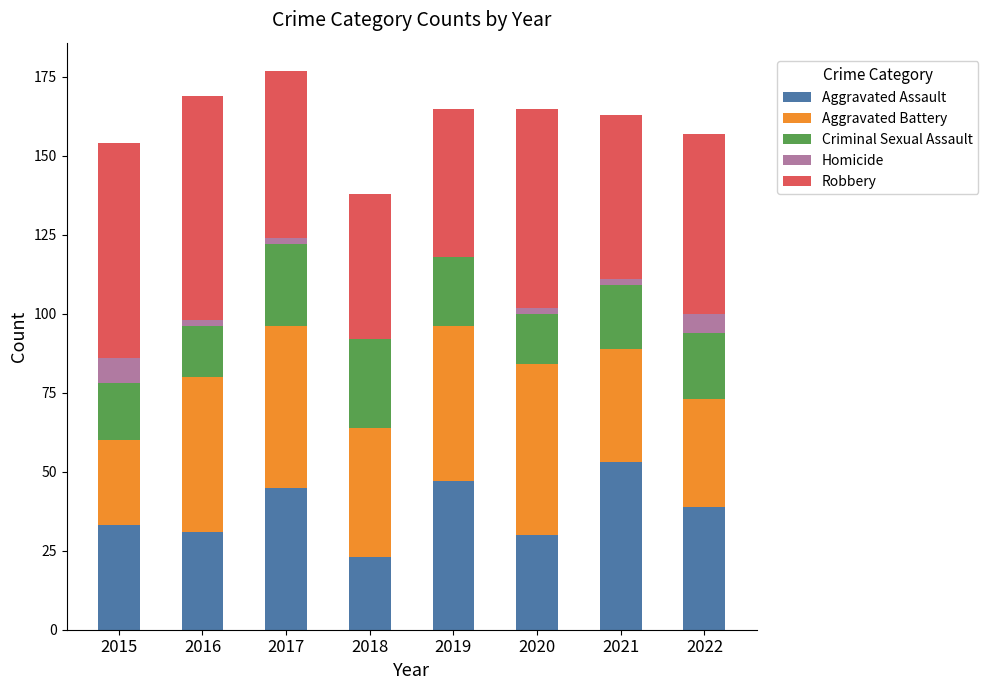

The value of Aggravated Assault at 2022 is 62. True or false?

False